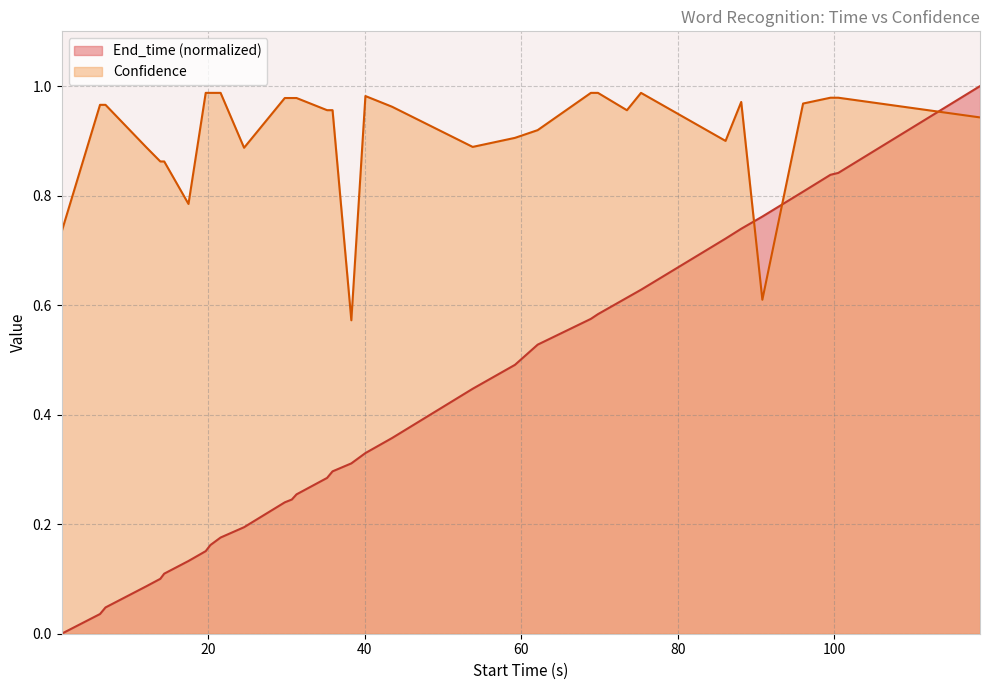

Which series has the widest spread of values?

End_time (normalized)